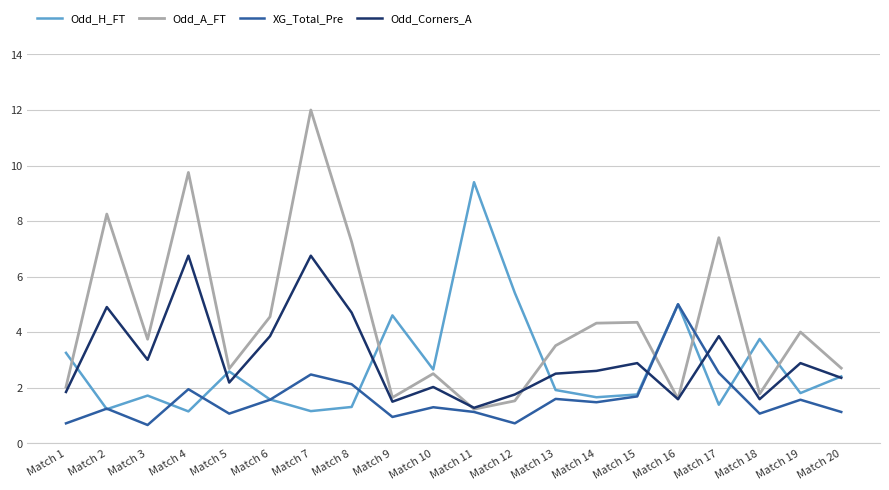

Which series changed the most between Match 3 and Match 4?

Odd_A_FT